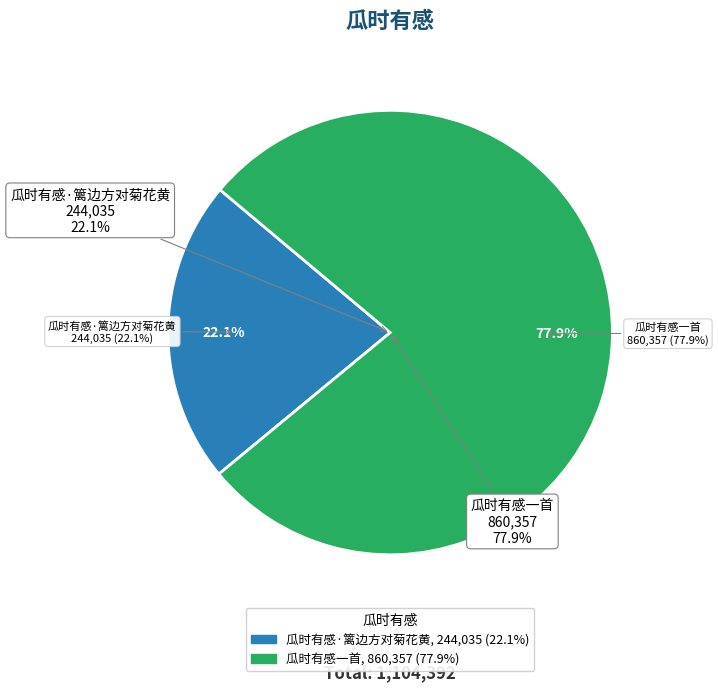

Count the number of slices in the pie.

2